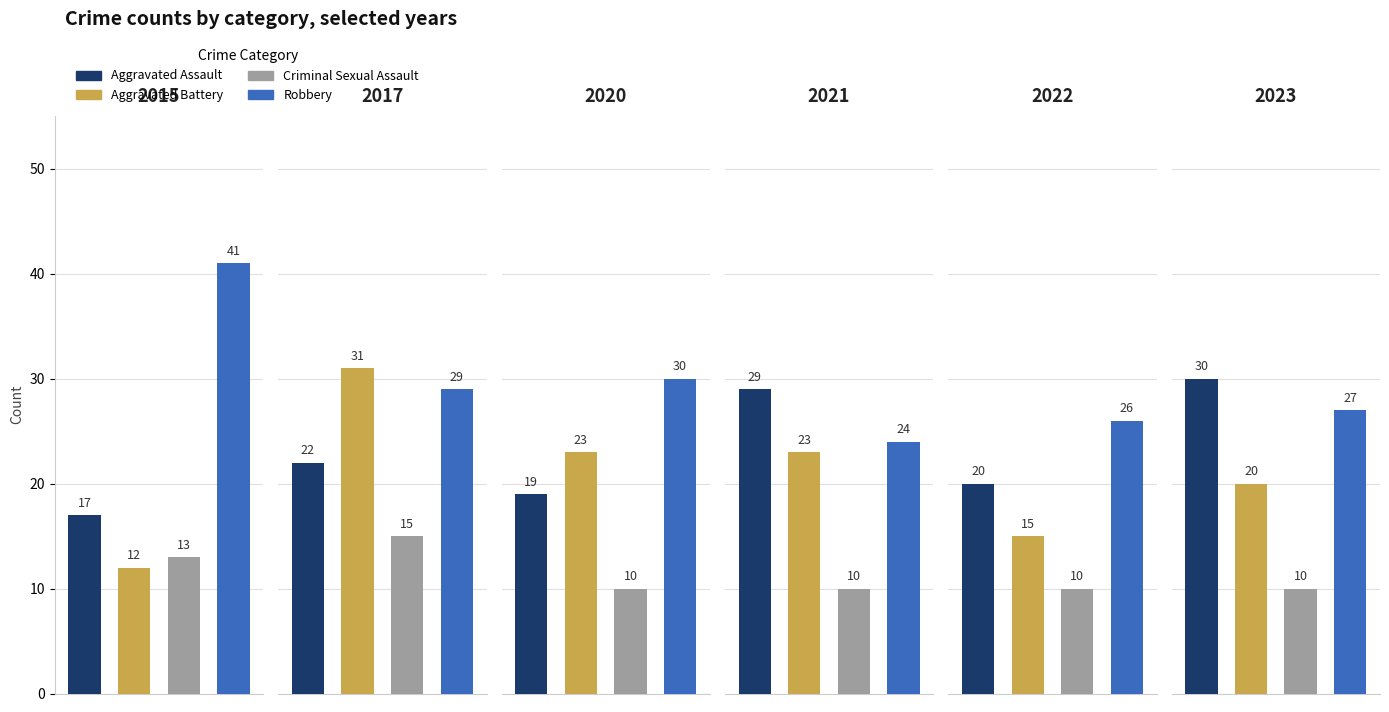

What is the lowest value of the Criminal Sexual Assault series?

10